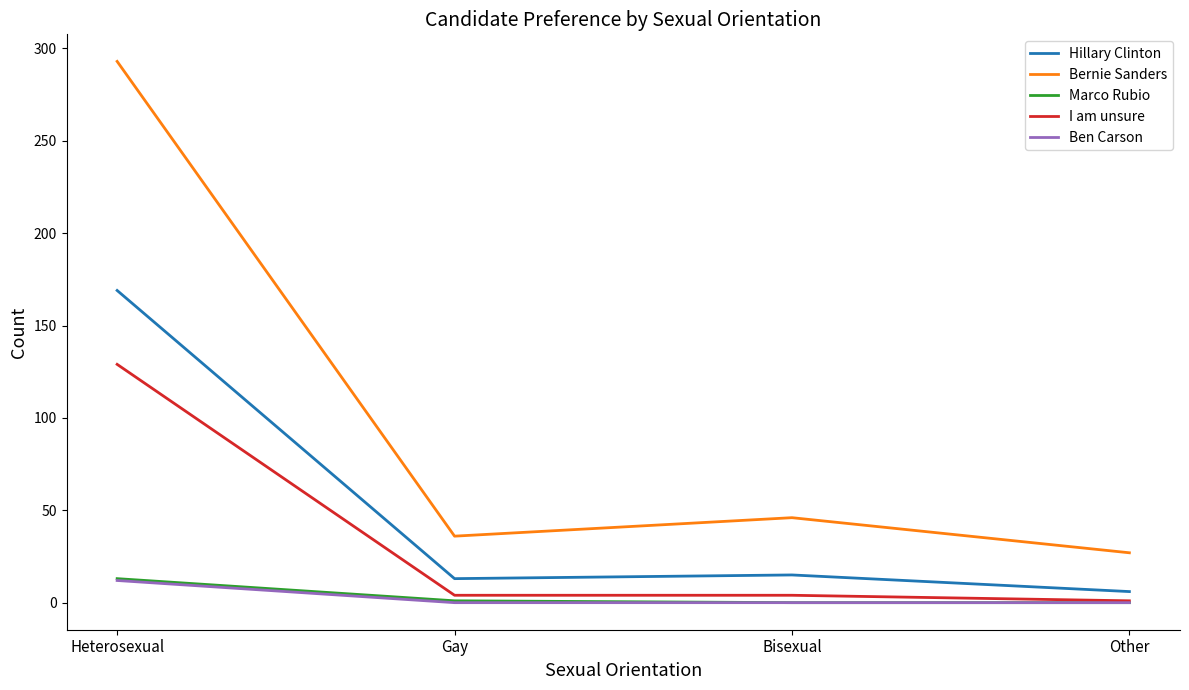

How many series are shown in this chart?

5